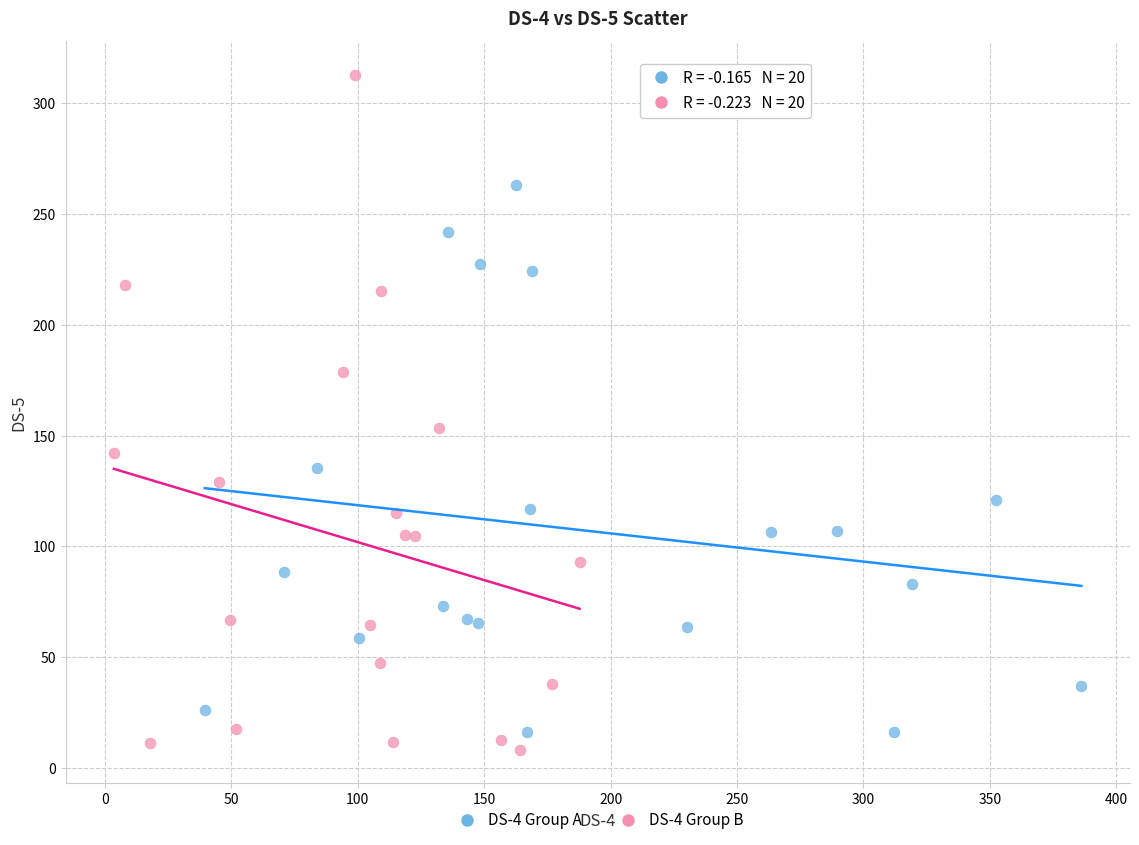

Which series has the widest spread of Y values?

DS-4 Group B